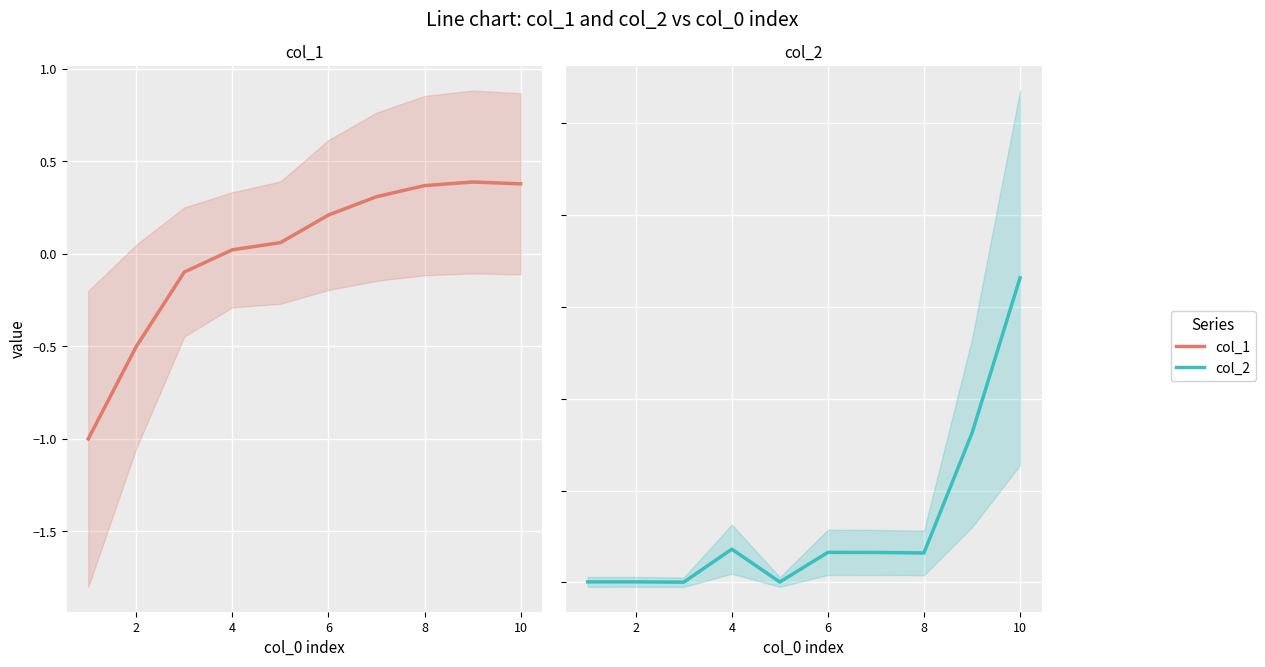

How many interior local valleys does the col_2 series have?

3